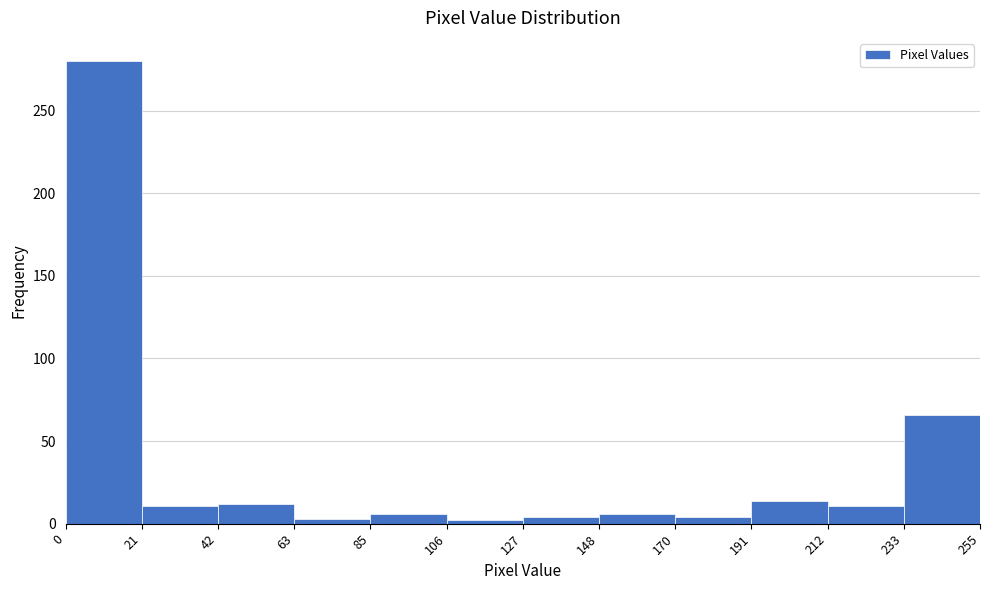

Reading left to right, list every bar in this chart as the range it spans on the x-axis followed by its height. The values are not printed on the chart, so give them approximately, as read against the axis.

0 to 21: 280
21 to 42: 10
42 to 63: 10
63 to 85: under 5
85 to 106: 5
106 to 127: under 5
127 to 148: under 5
148 to 170: 5
170 to 191: under 5
191 to 212: 15
212 to 233: 10
233 to 255: 65